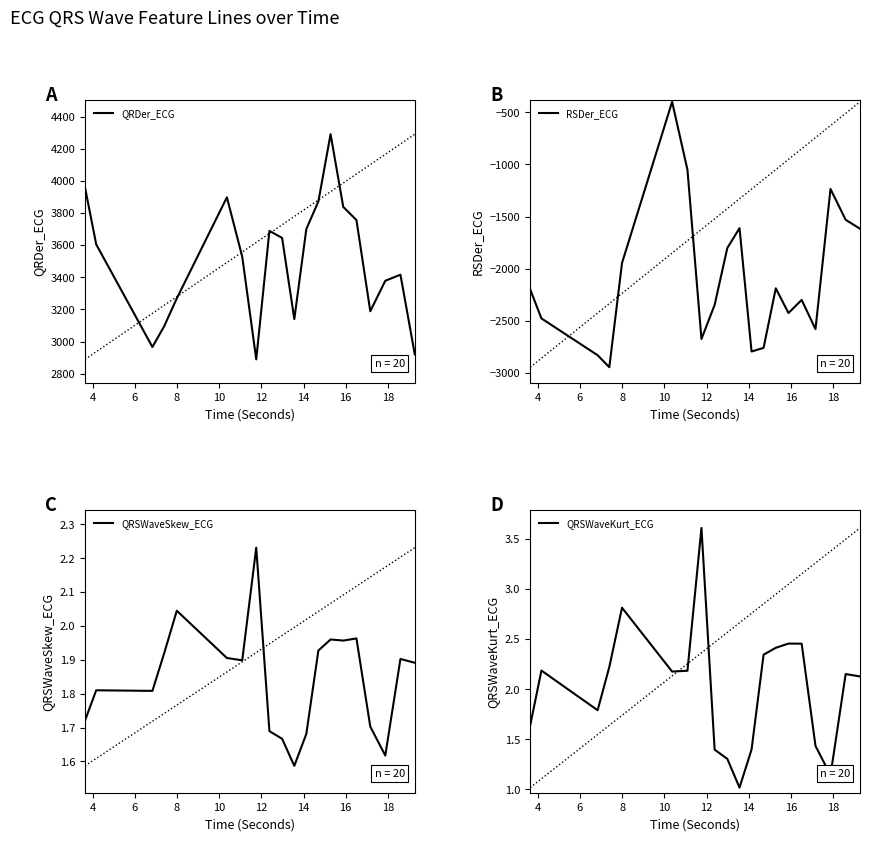

Reading left to right, transcribe all the data shown in this chart.

QRDer_ECG: 3959.5	3605.0	2966.5	3094.8	3269.0	3897.7	3528.8	2889.5	3689.1	3645.2	3140.3	3700.6	3871.9	4290.7	3838.1	3756.4	3189.0	3378.5	3416.4	2920.7
RSDer_ECG: -2197.8	-2475.6	-2828.4	-2943.4	-1944.5	-399.4	-1050.5	-2672.9	-2345.8	-1800.6	-1610.5	-2792.9	-2757.9	-2187.0	-2424.0	-2298.5	-2578.1	-1235.1	-1530.3	-1616.1
QRSWaveSkew_ECG: 1.7	1.8	1.8	1.9	2.0	1.9	1.9	2.2	1.7	1.7	1.6	1.7	1.9	2.0	2.0	2.0	1.7	1.6	1.9	1.9
QRSWaveKurt_ECG: 1.6	2.2	1.8	2.2	2.8	2.2	2.2	3.6	1.4	1.3	1.0	1.4	2.3	2.4	2.5	2.5	1.4	1.1	2.2	2.1